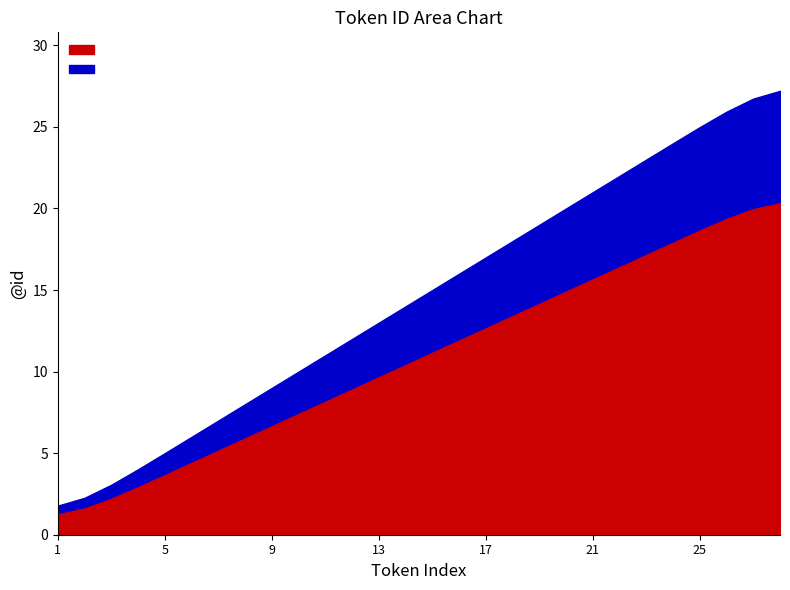

What is the value of the 11th point from the left?

11